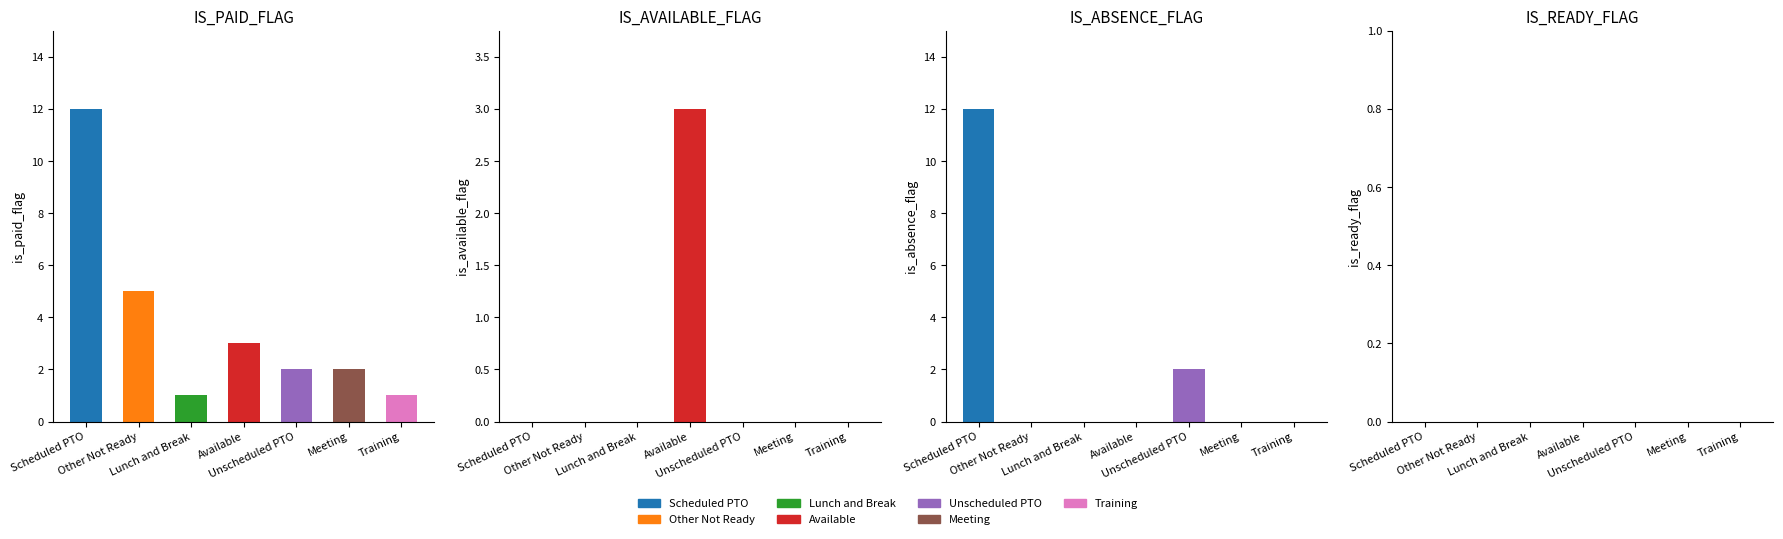

At which label is IS_PAID_FLAG closest to 6?

Other Not Ready